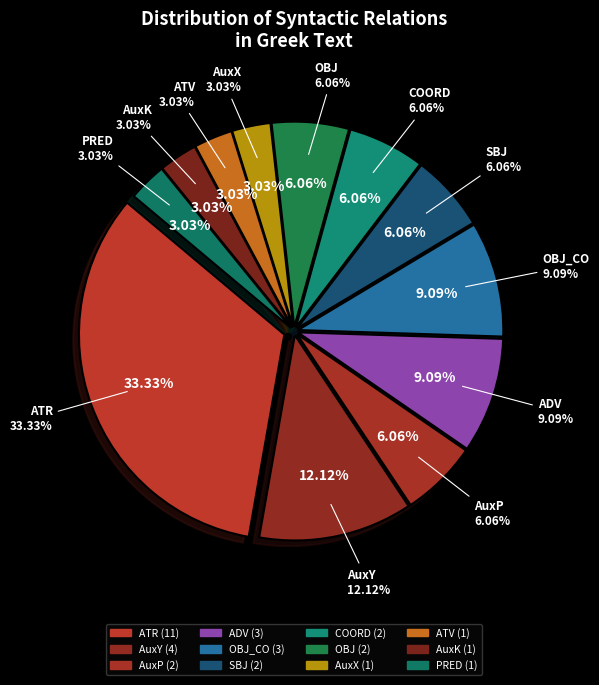

To the nearest percent, what is the difference between the ADV and PRED slice percentages?

6%